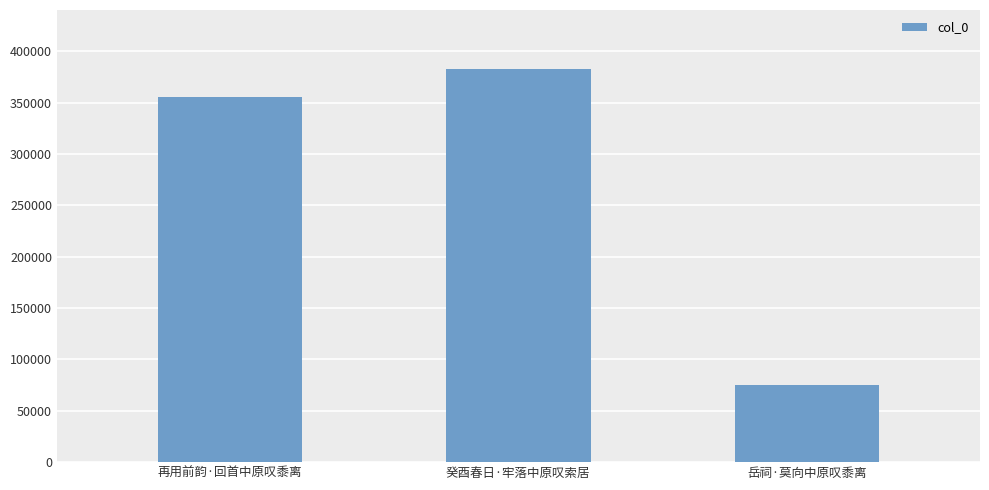

List the labels in order of value, smallest first.

岳祠·莫向中原叹黍离, 再用前韵·回首中原叹黍离, 癸酉春日·牢落中原叹索居